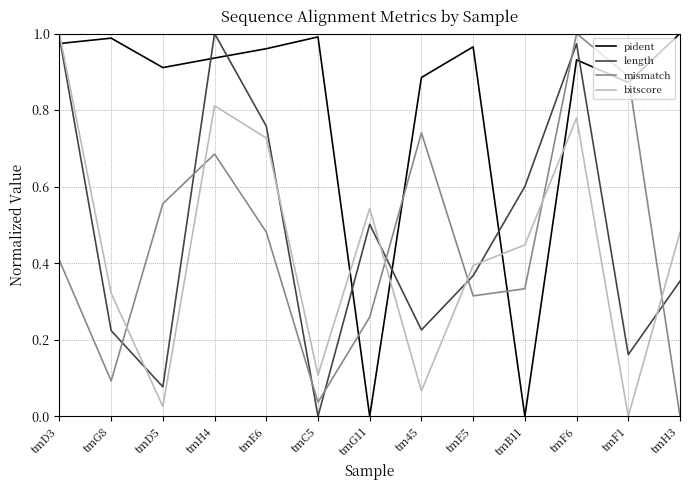

True or false: bitscore has a value of -0.6 at tmF1.

False